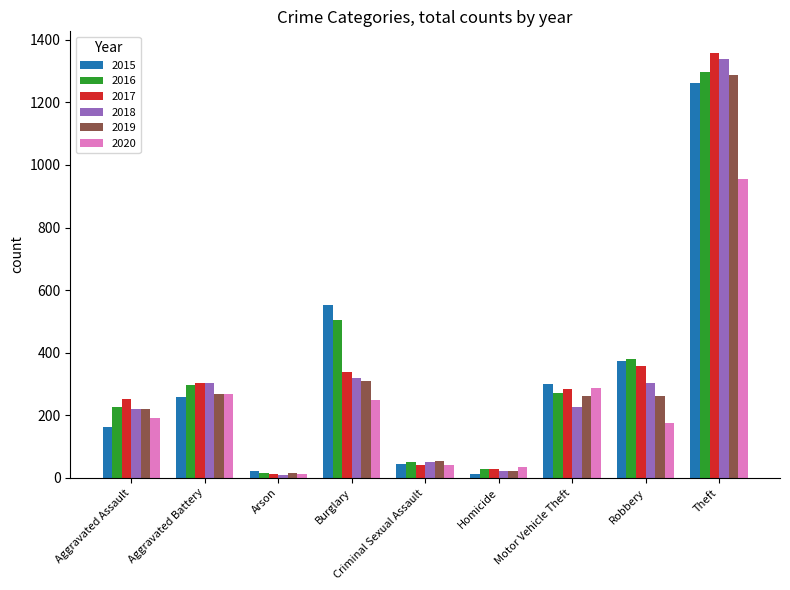

How many groups of bars are there?

9